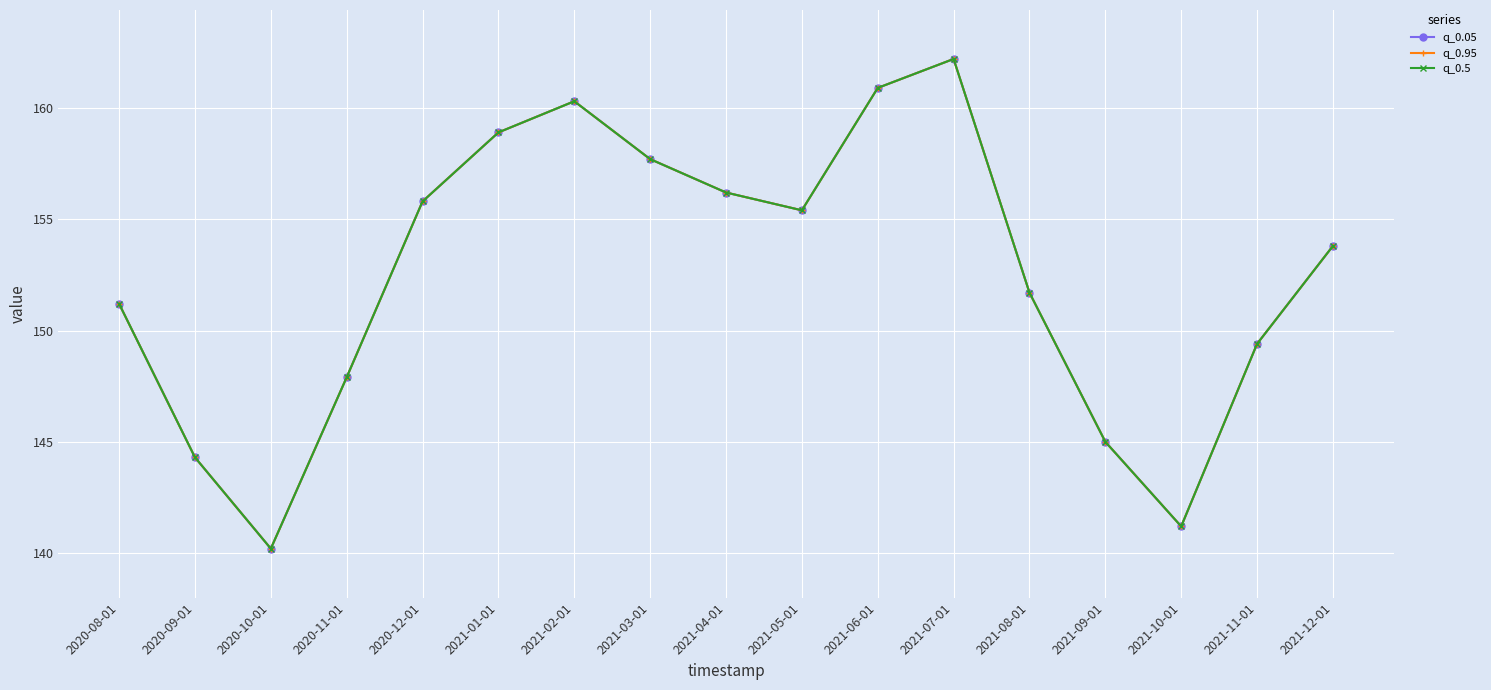

What is the average value of the q_0.05 series?

152.5